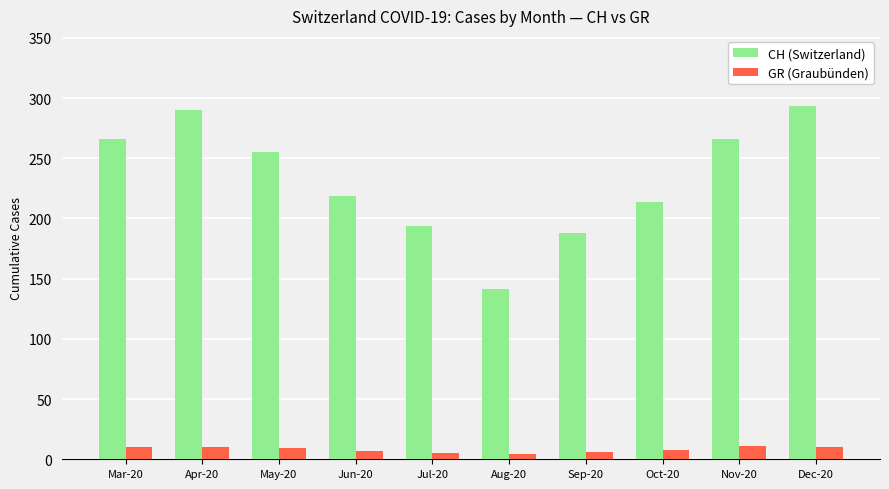

At Nov-20, list the series in order from smallest to largest.

GR (Graubünden), CH (Switzerland)